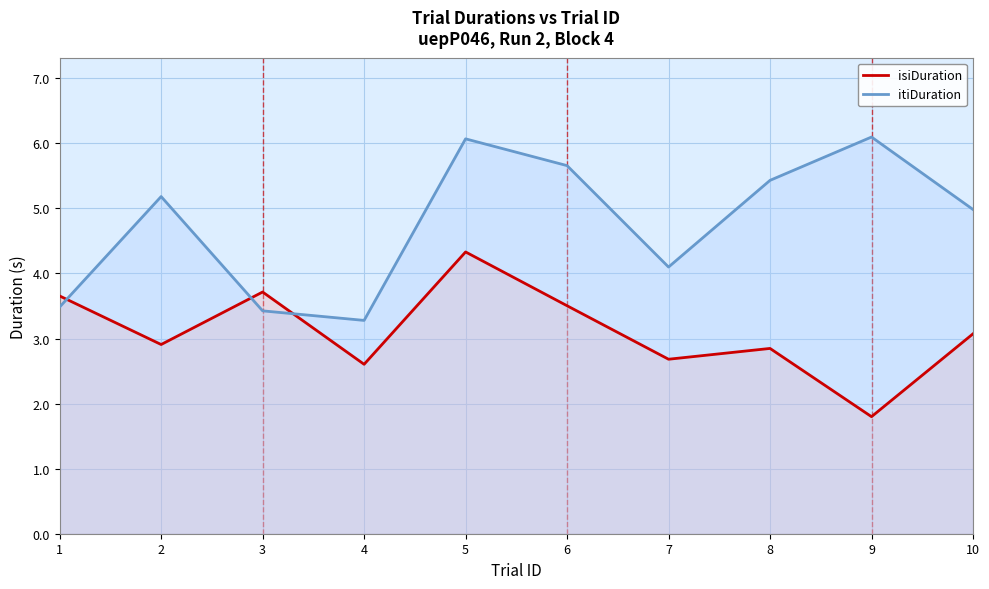

Is it true that itiDuration equals 6.1 at 5?

True